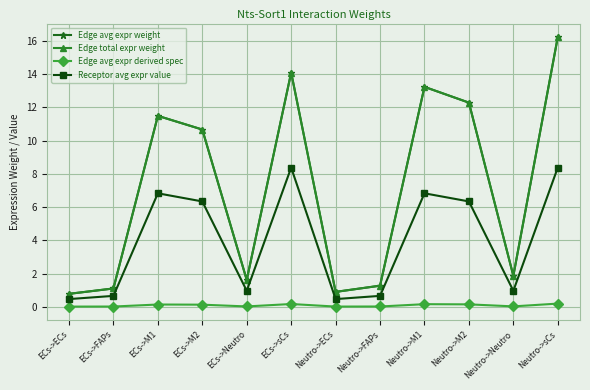

Does the chart display data point markers on the line(s)?

Yes